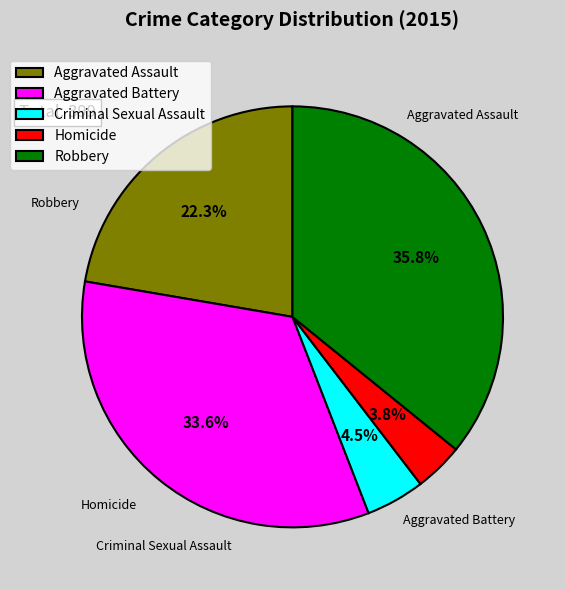

To the nearest percent, what is the difference between the largest and smallest slice percentages?

32%